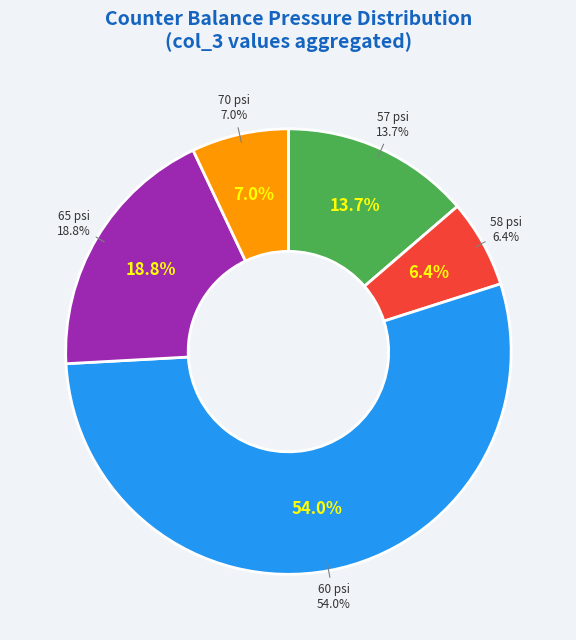

Does GM-84081173/88 account for over 50% of the chart?

No